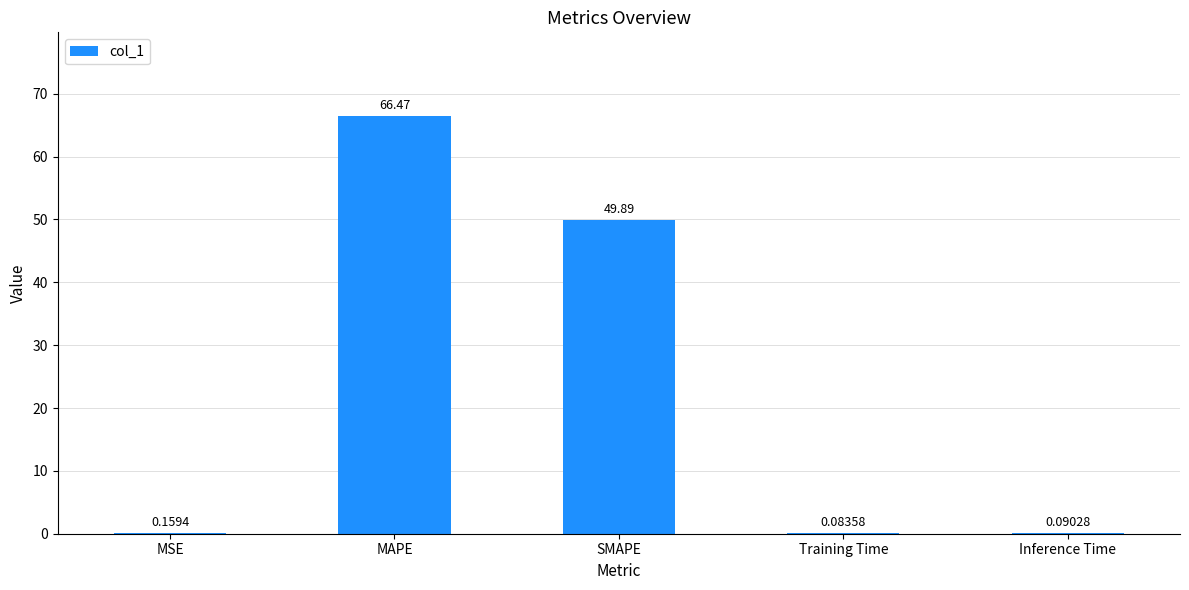

What is the change in value from MSE to SMAPE?

+49.7